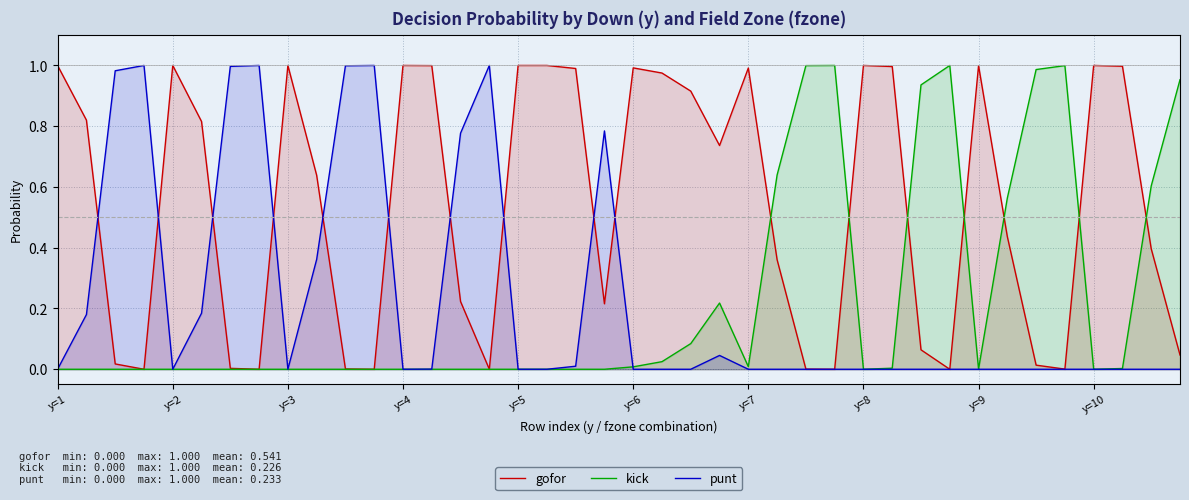

Is it true that punt equals 0.0 at y=3?

True